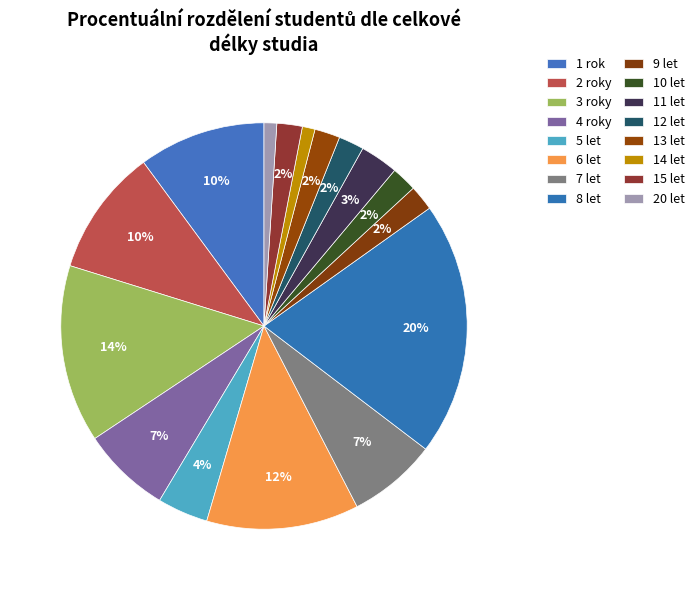

Count the number of slices in the pie.

16